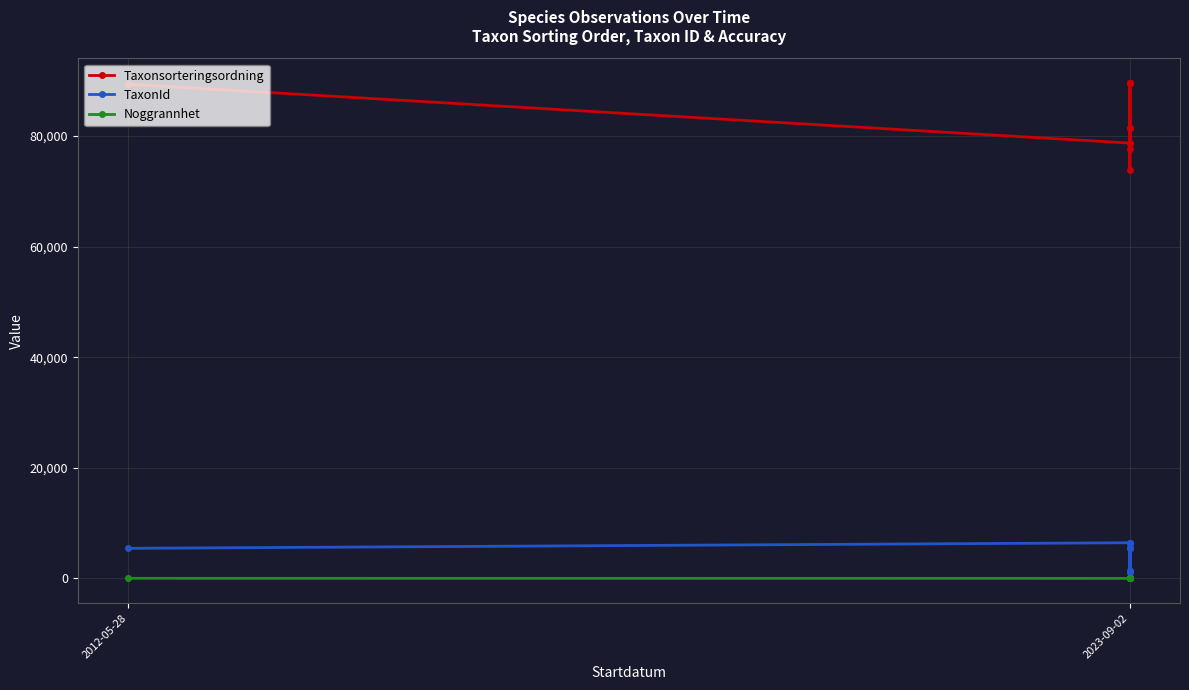

True or false: Noggrannhet and Taxonsorteringsordning intersect in this chart.

False